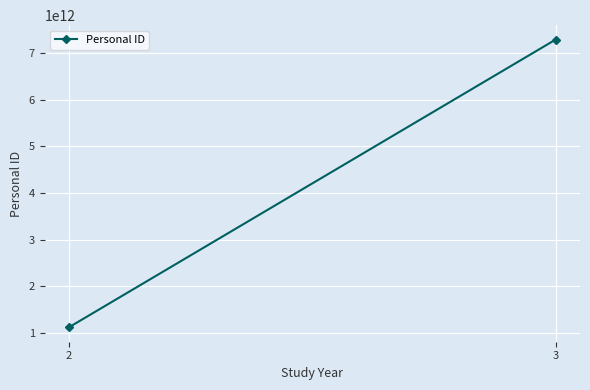

Reading right to left, what are all the values shown in this chart?

3=7292858623511	2=1122334455667